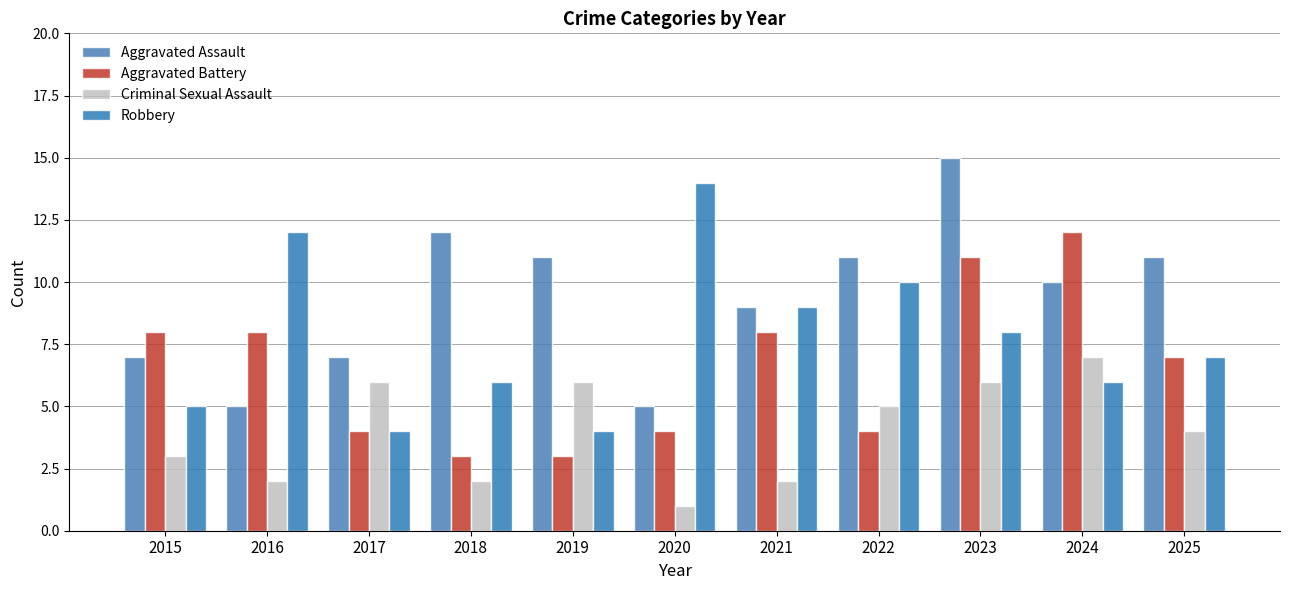

Is the value of Aggravated Assault at 2021 greater than the value of Criminal Sexual Assault at 2016?

Yes